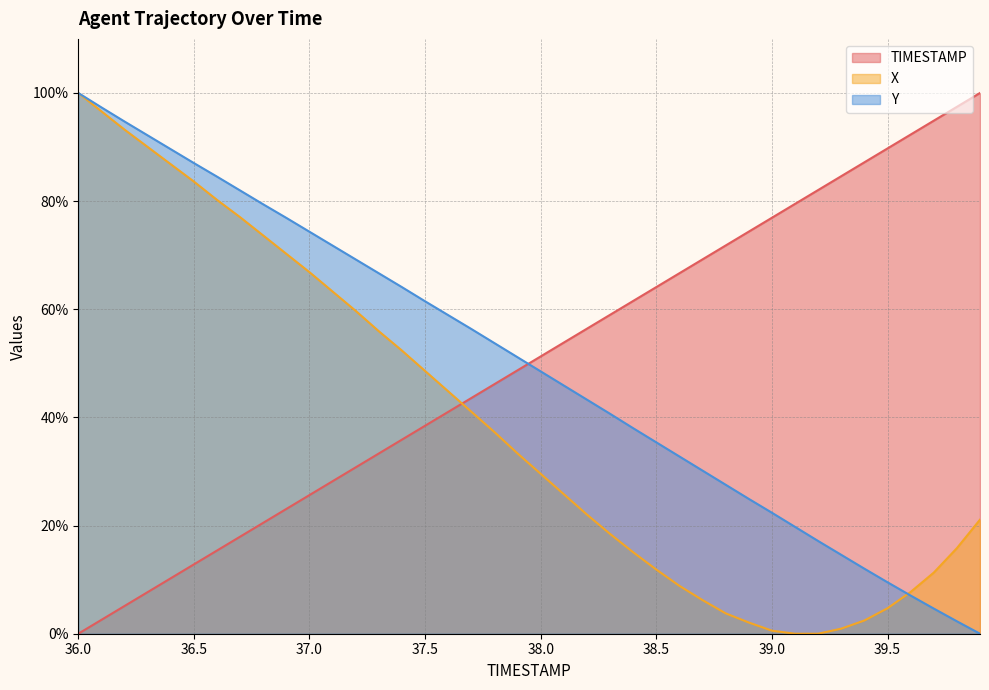

After their last crossing, which series has the higher values: Y or X?

X